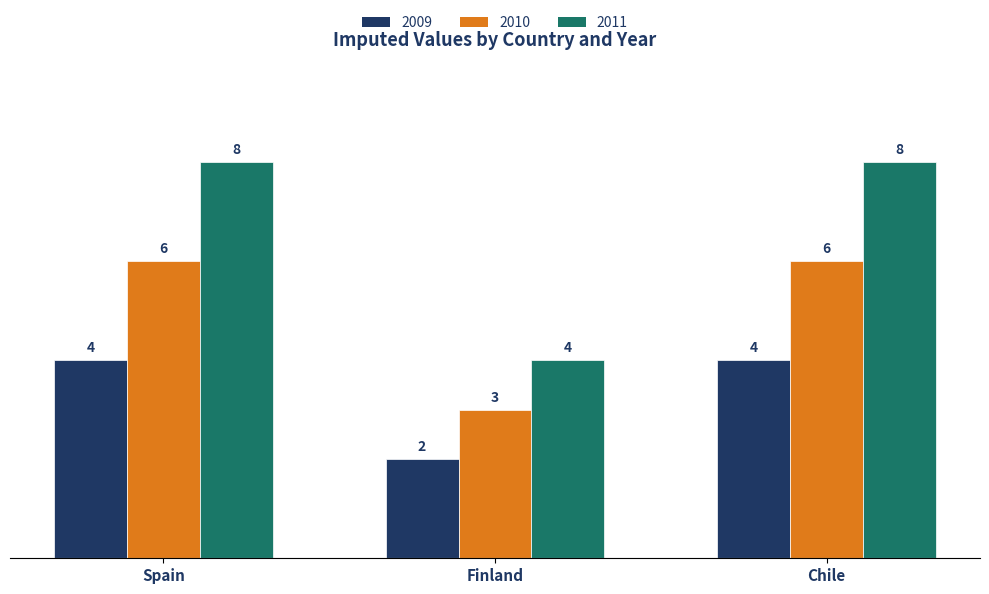

Reading left to right, transcribe all the data shown in this chart.

2009: 4	2	4
2010: 6	3	6
2011: 8	4	8